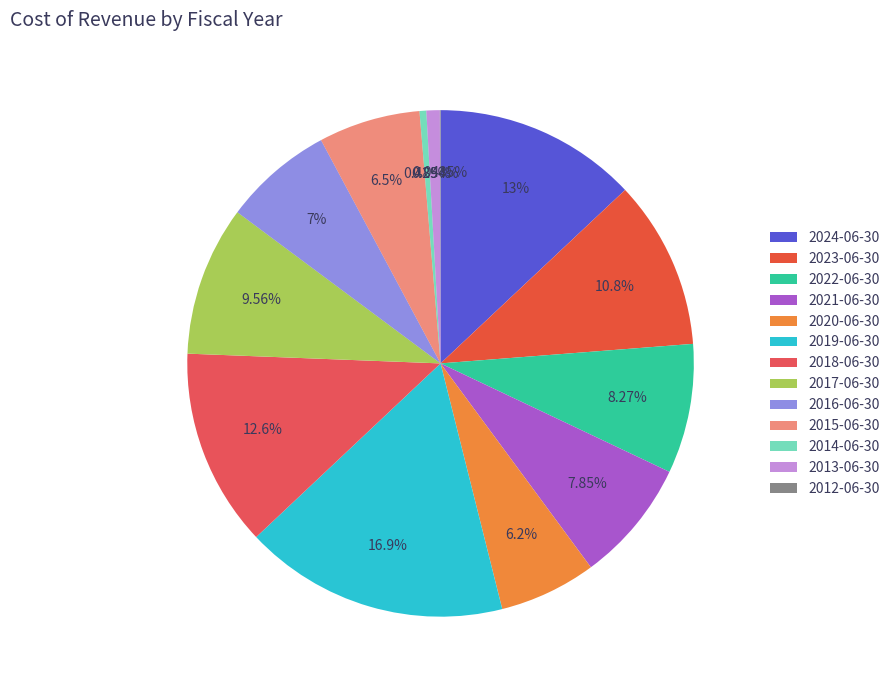

Is 2020-06-30 the majority of the pie?

No